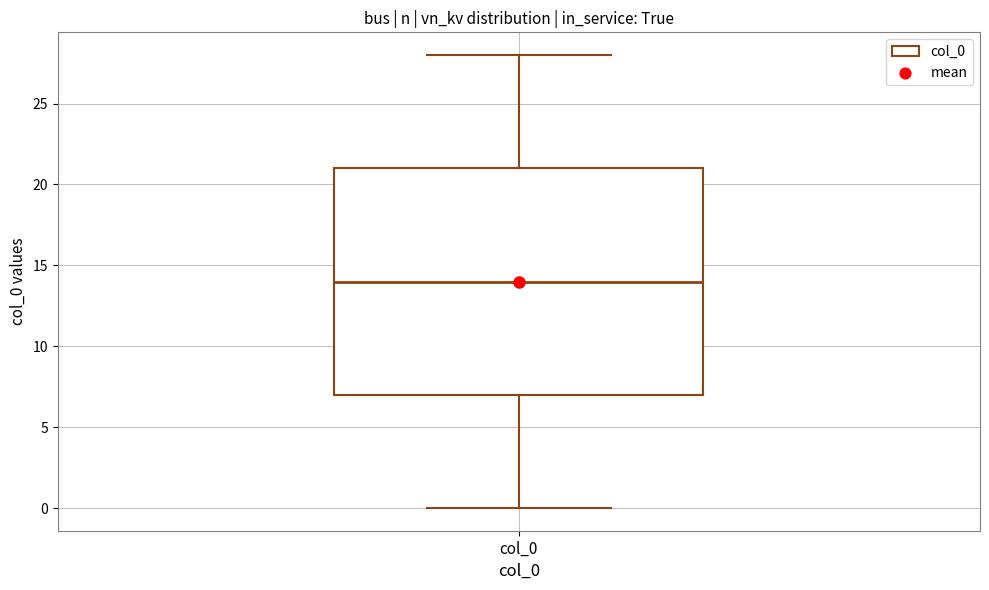

Read this box plot against the y-axis: the position of the median line, the range covered by the box, and the ends of both whiskers. The values are not printed on the chart, so give them approximately, as read against the axis.

median 14, box 7 to 21, whiskers 0 to 28